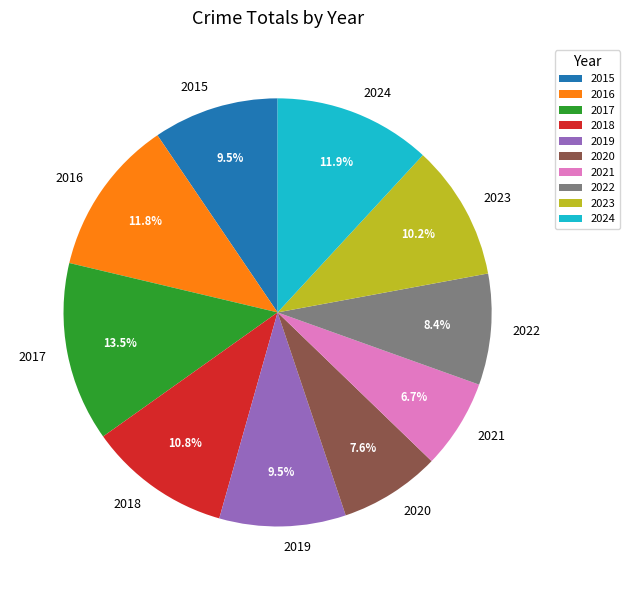

Is there a majority slice in this chart?

No